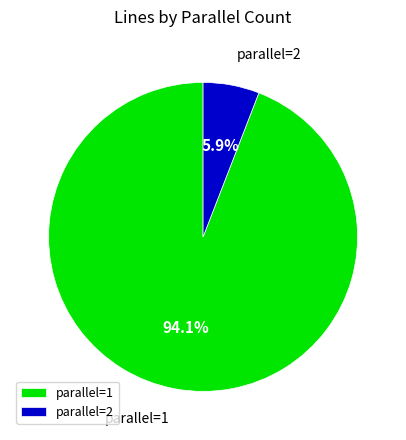

What percentage do parallel=2 and parallel=1 together represent?

100.0%